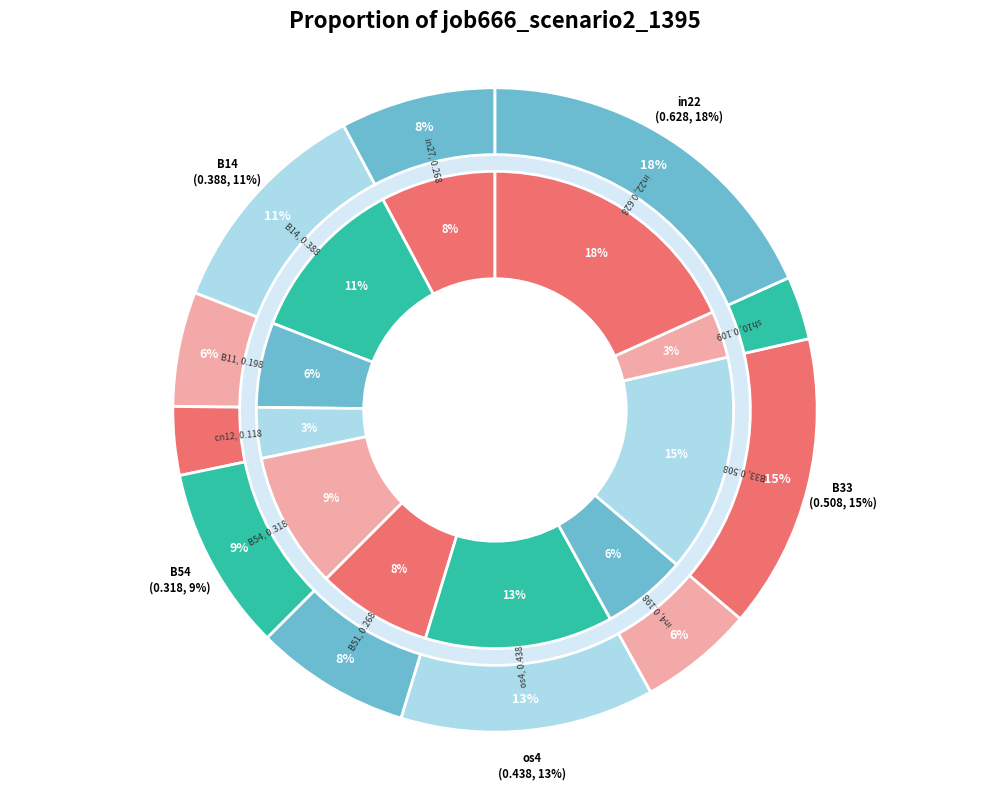

Does B14 account for over 50% of the chart?

No